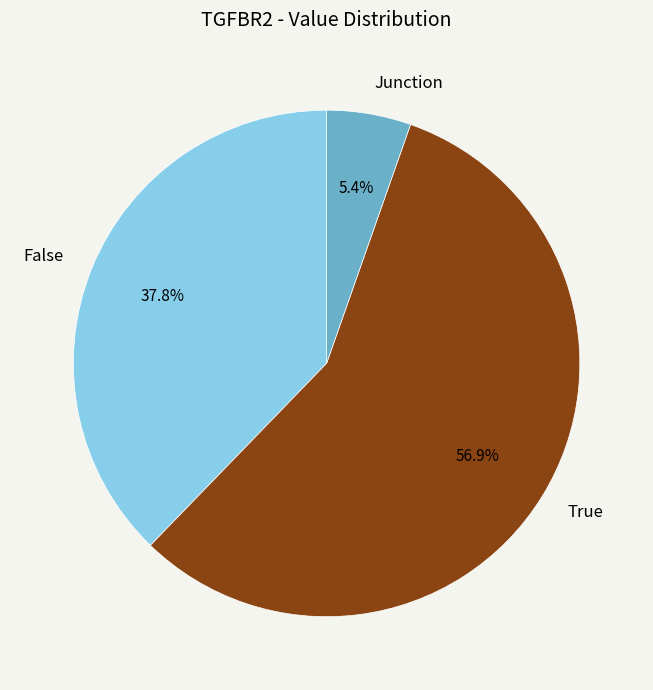

What is the total percentage of False and True?

94.6%